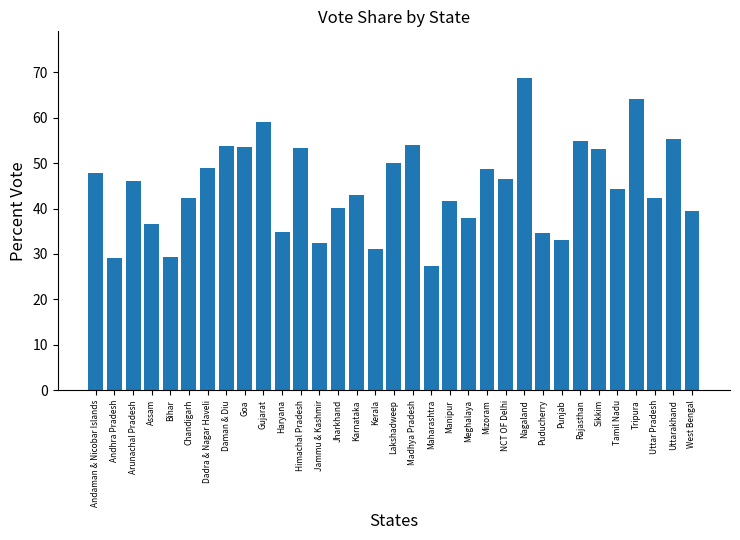

How many data points are above 44?

17